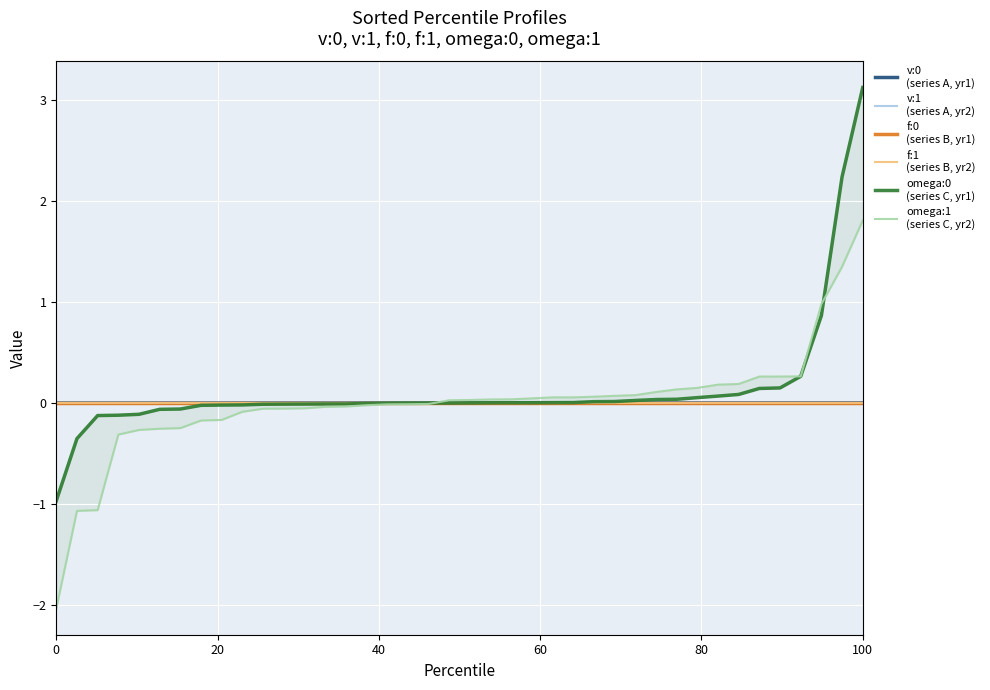

Is it true that v:1
(series A, yr2) equals 0.0 at 0?

False